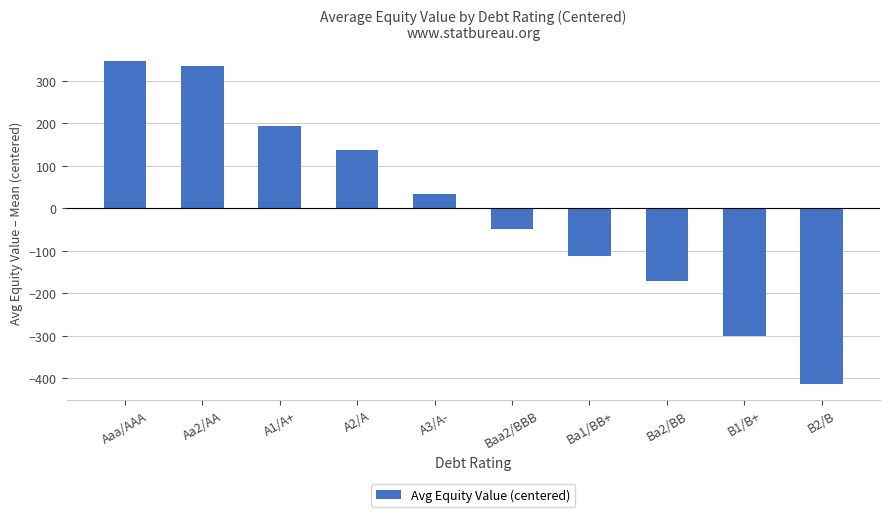

What is the difference between the maximum and minimum values?

758.0